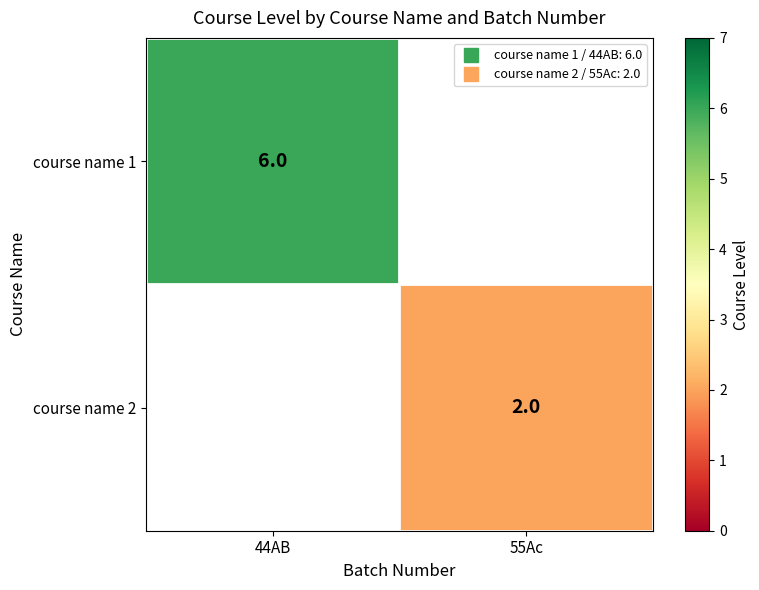

At which label does course name 2 reach its minimum?

44AB